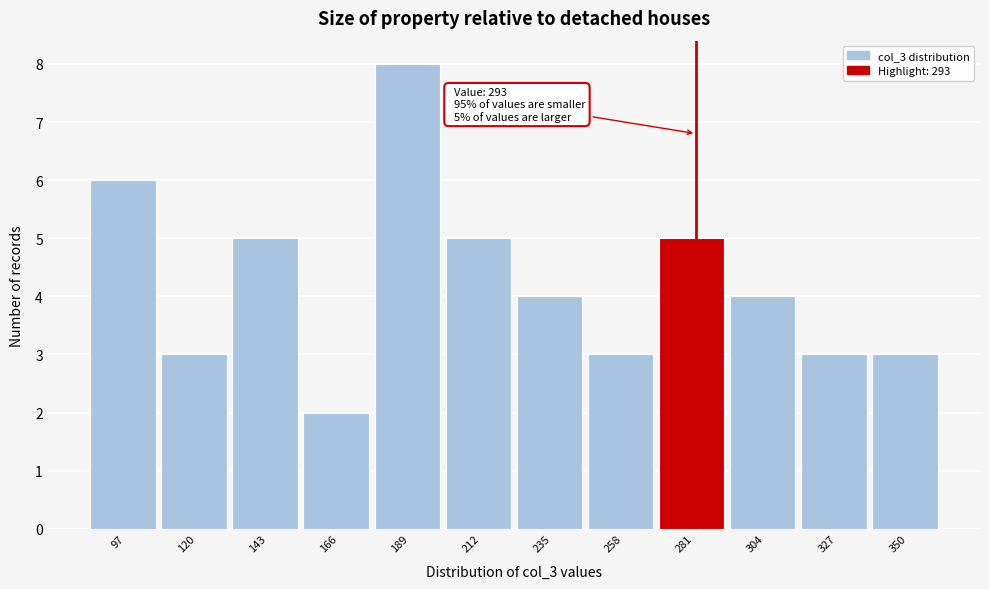

Reading left to right, transcribe all the data shown in this chart.

6	3	5	2	8	5	4	3	5	4	3	3